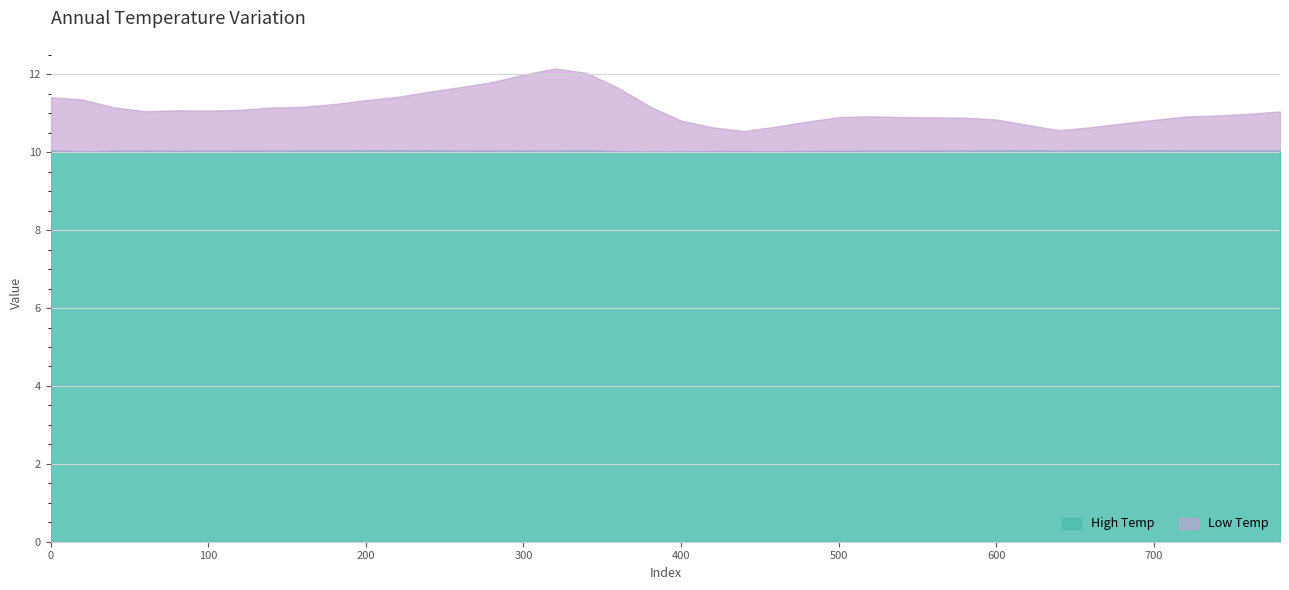

True or false: High Temp and Low Temp cross at least once.

False